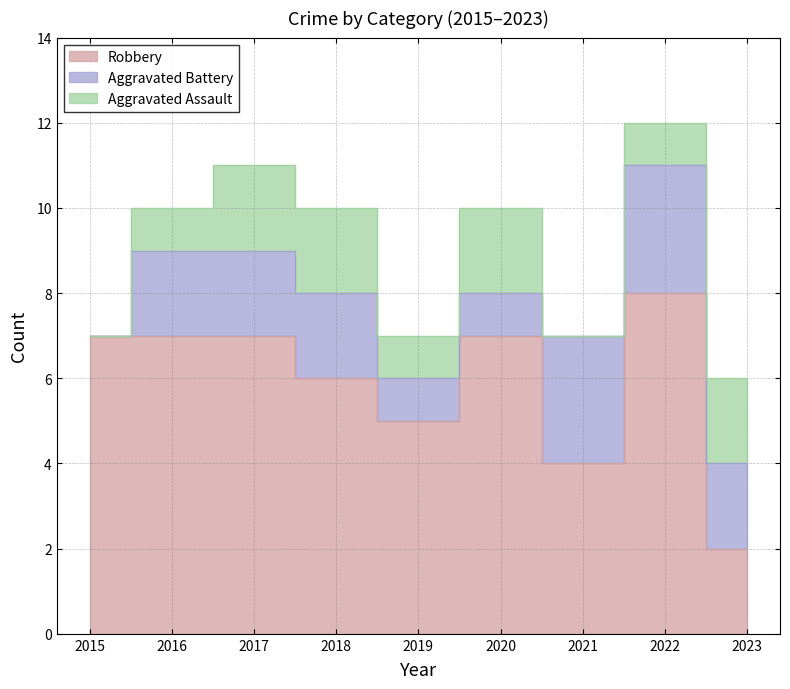

Where does the Robbery series first go above 7?

2022